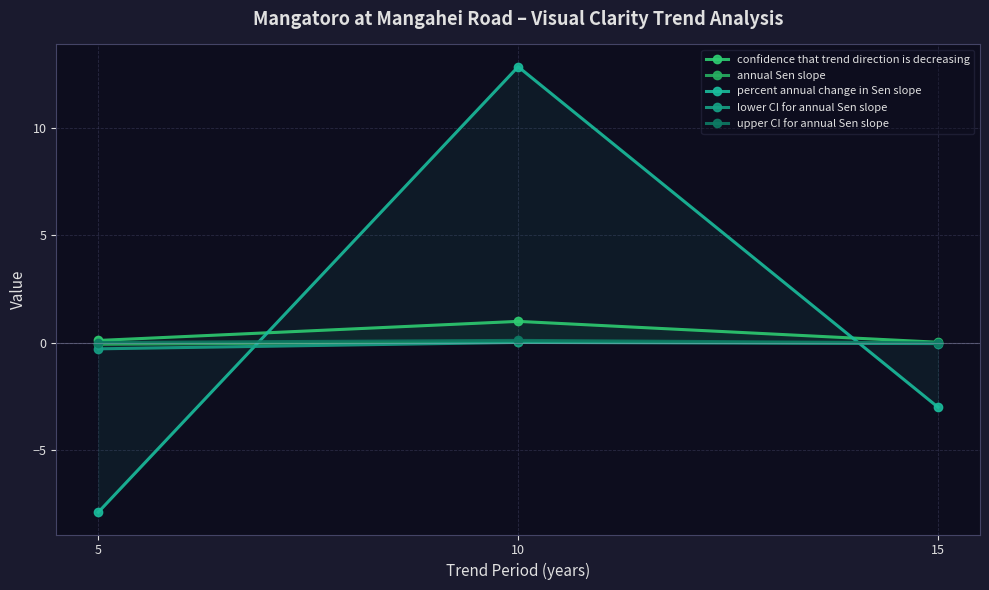

Reading left to right, extract all data points from this chart.

confidence that trend direction is decreasing: 5=0.1	10=1.0	15=0.0
annual Sen slope: 5=-0.1	10=0.1	15=-0.0
percent annual change in Sen slope: 5=-7.9	10=12.8	15=-3.0
lower CI for annual Sen slope: 5=-0.3	10=0.0	15=-0.0
upper CI for annual Sen slope: 5=0.0	10=0.1	15=-0.0